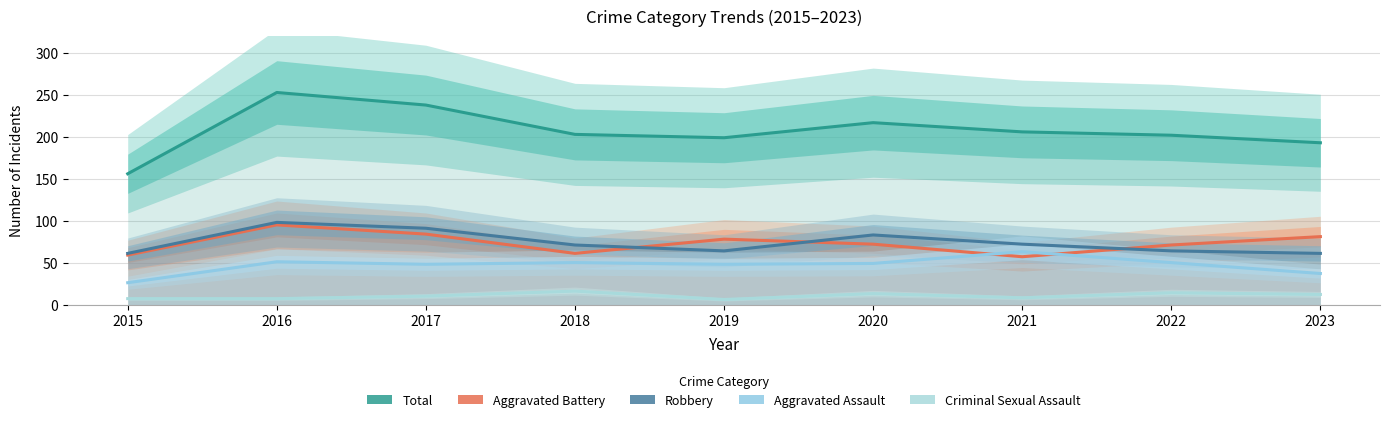

Which series has the widest spread of values?

Total